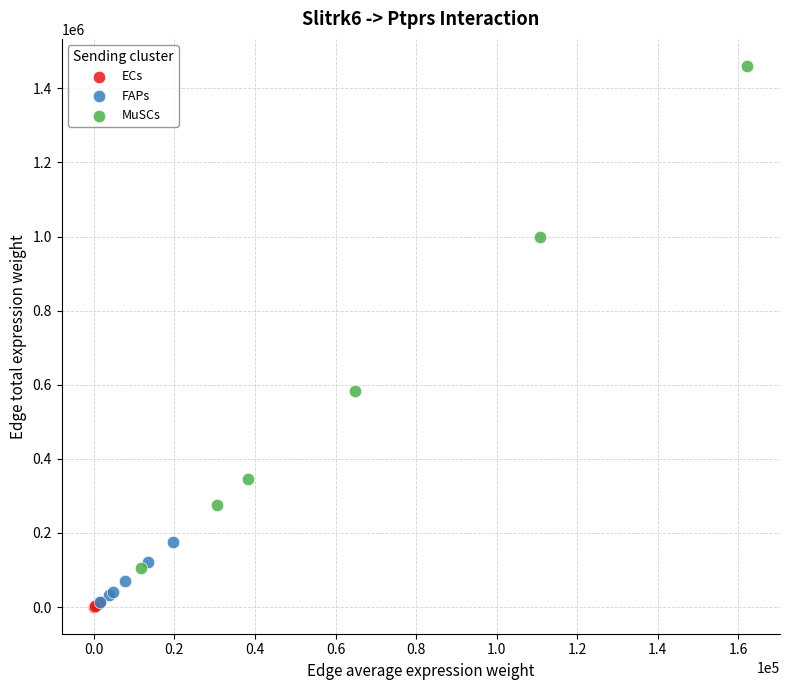

What are all the series names shown in the legend?

ECs, FAPs, MuSCs